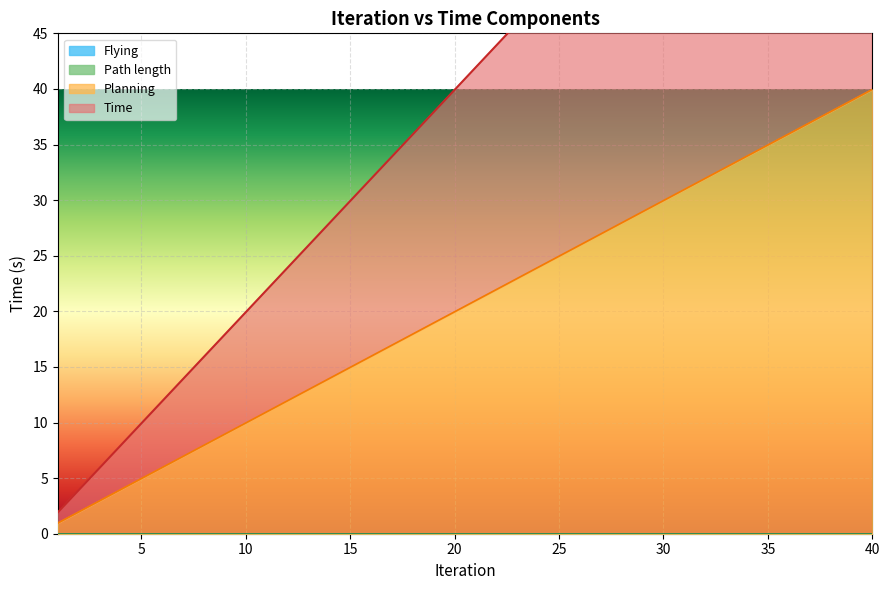

True or false: Planning has a value of 12.6 at 27.

False